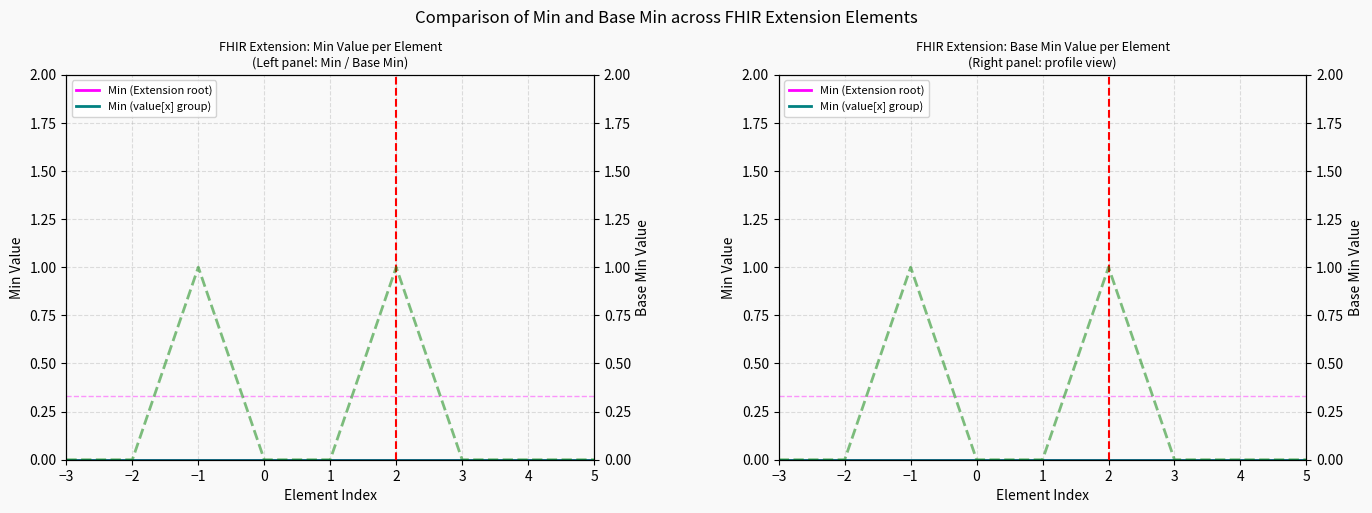

At which category does the chart reach its minimum across all series?

−3